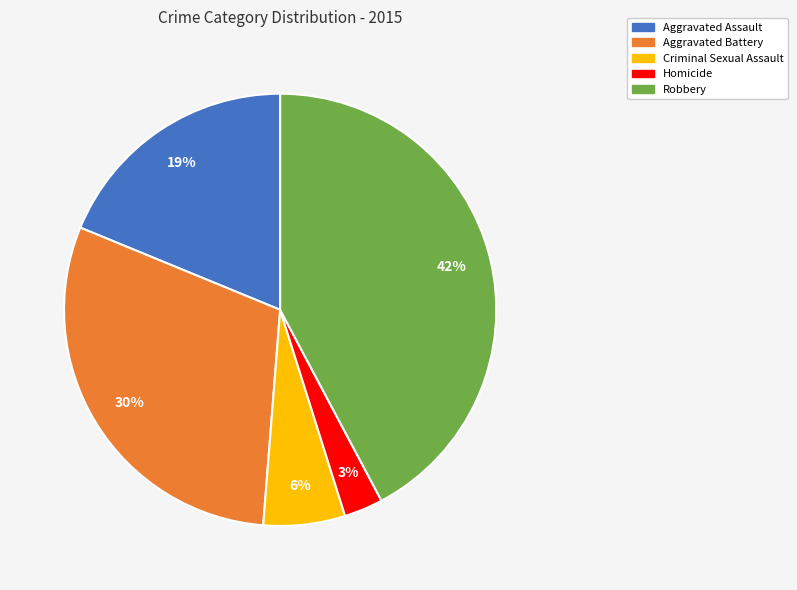

How many slices are in this pie chart?

5